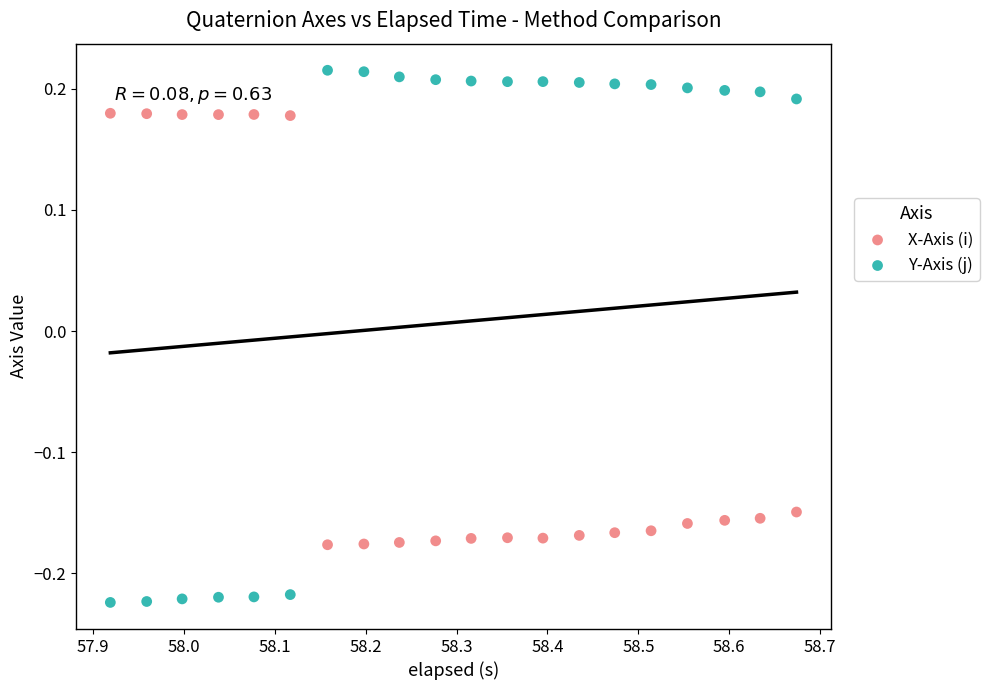

What are all the series names shown in the legend?

X-Axis (i), Y-Axis (j)